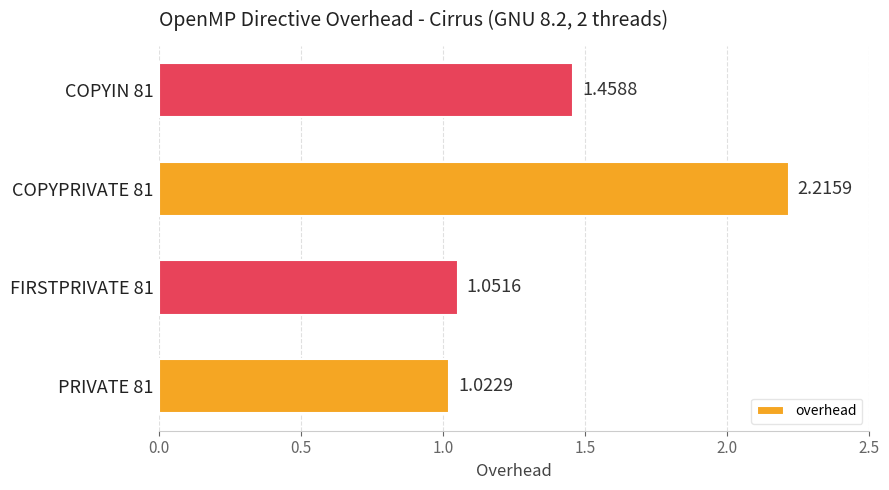

What is the change in value from PRIVATE 81 to COPYIN 81?

+0.4